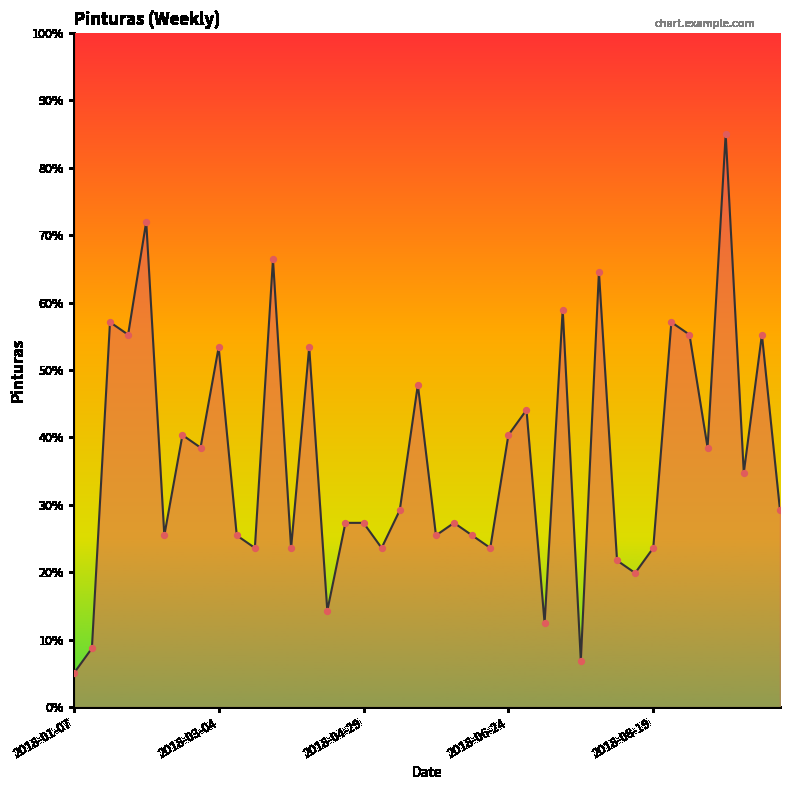

What is the maximum value shown in the chart?

85.0